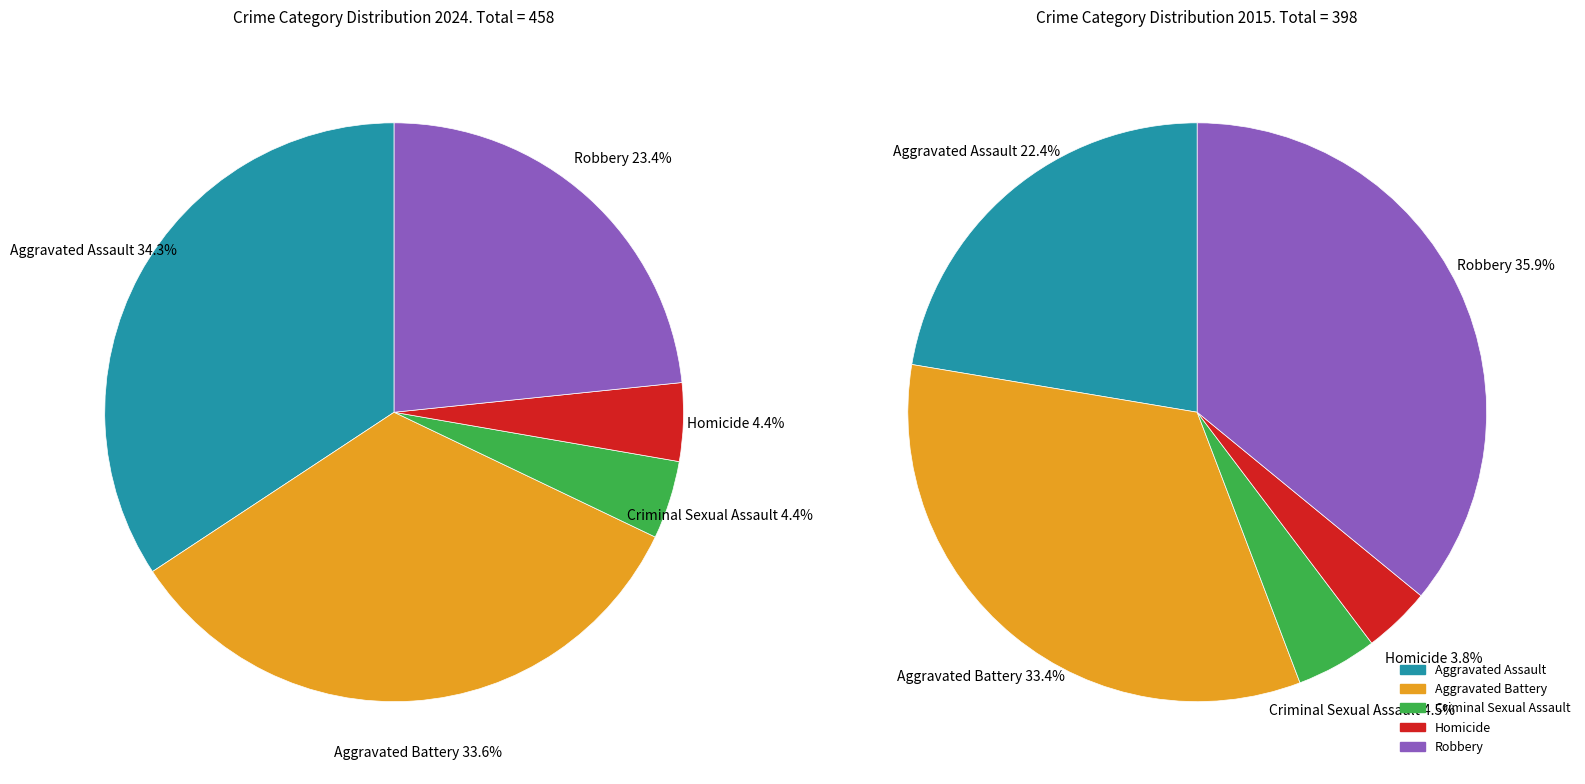

True or false: Robbery accounts for 23% of the total.

True